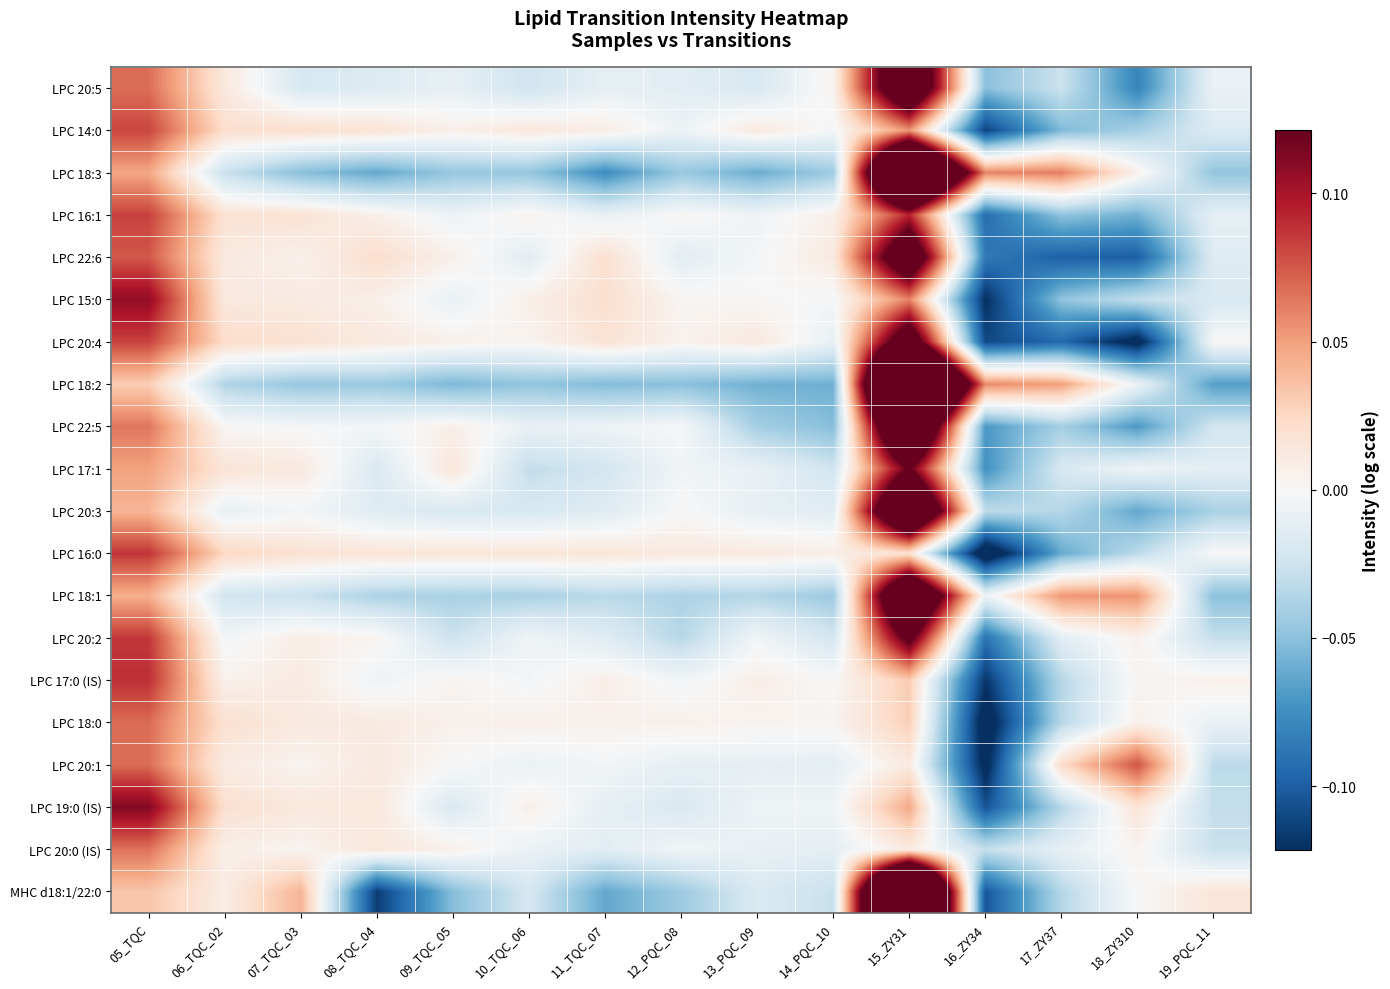

Which has a higher value, 15_ZY31 or 10_TQC_06?

15_ZY31